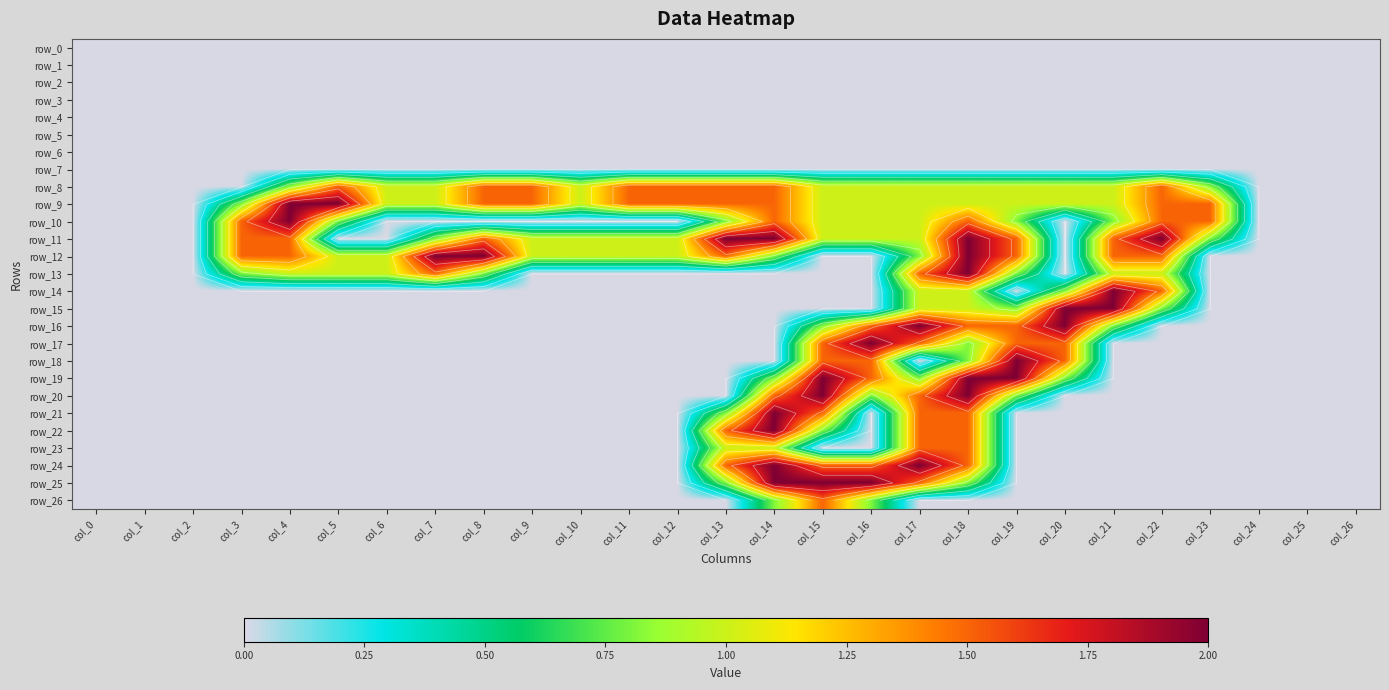

Where is row_15 nearest to the value 1?

col_17